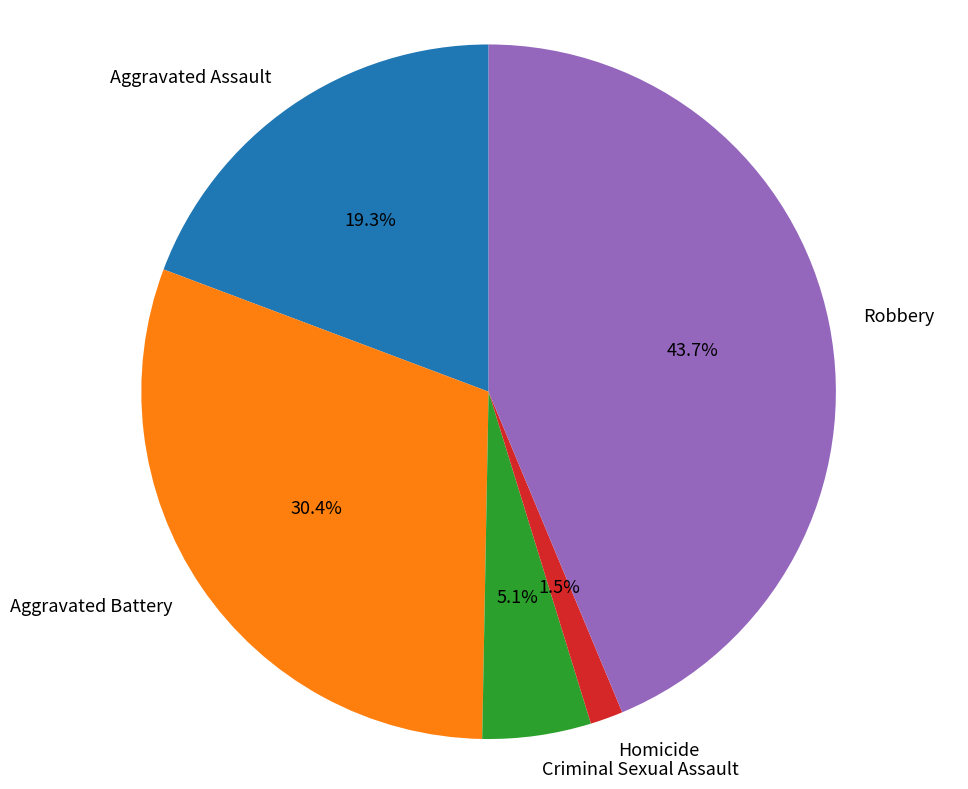

To the nearest percent, what portion does Criminal Sexual Assault represent?

5%